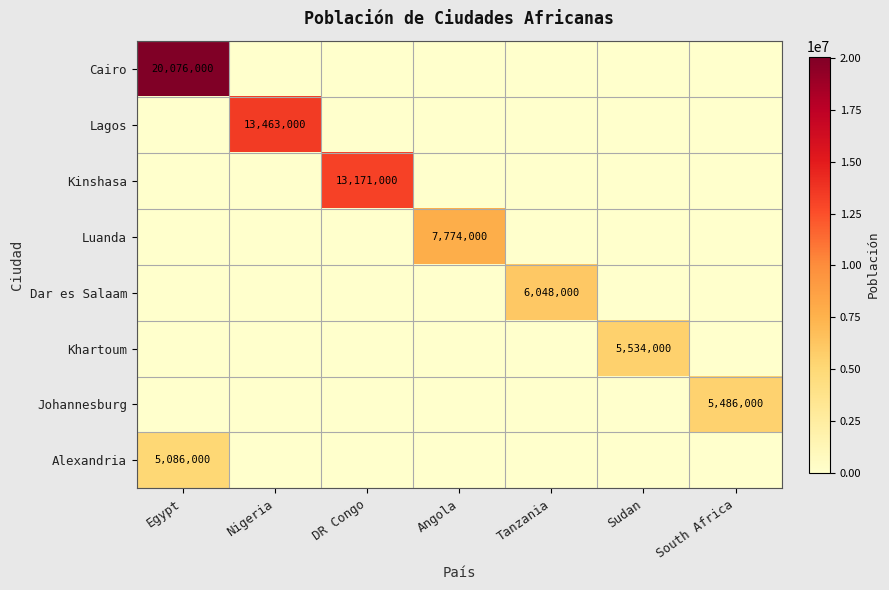

What is the difference between the maximum and minimum values in the Kinshasa series?

13171000